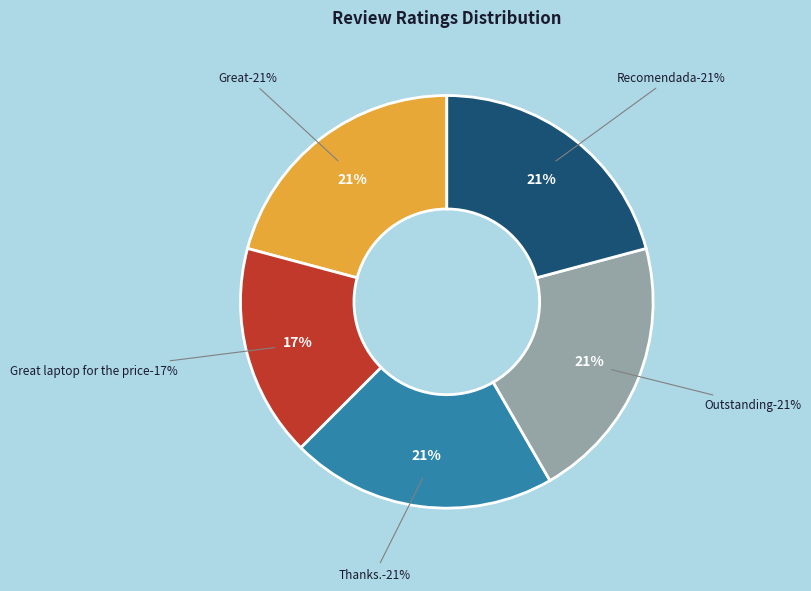

What is the smallest slice in the pie chart?

Great laptop for the price